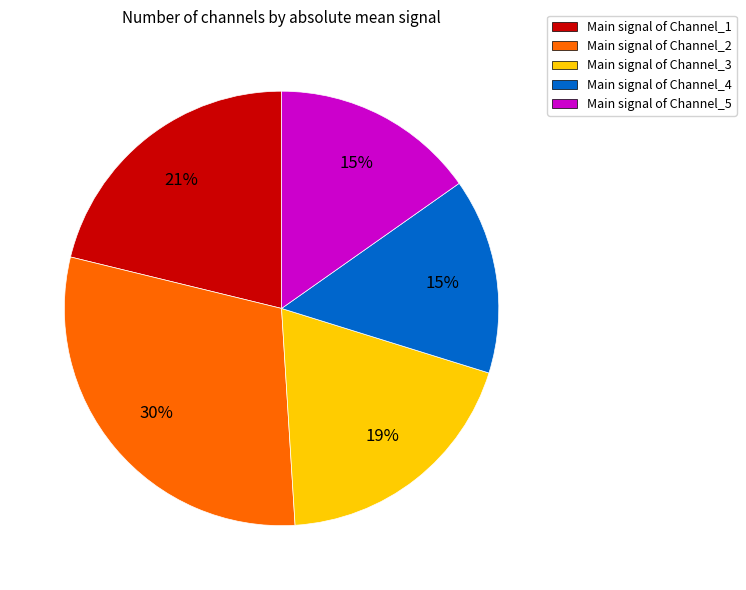

Is there any slice that represents more than half of the pie?

No